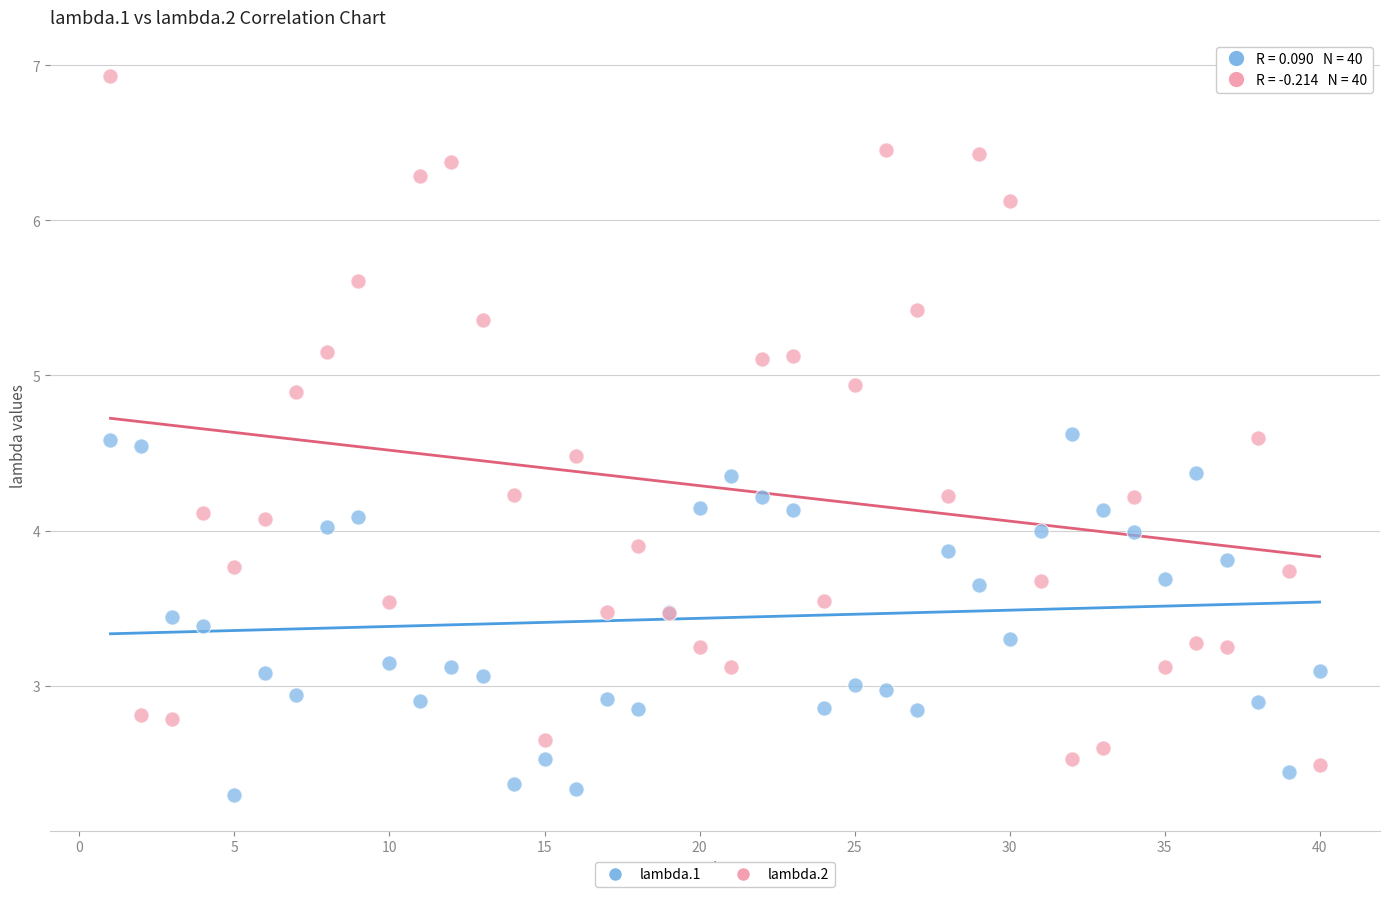

Which series reaches the maximum Y coordinate?

lambda.2